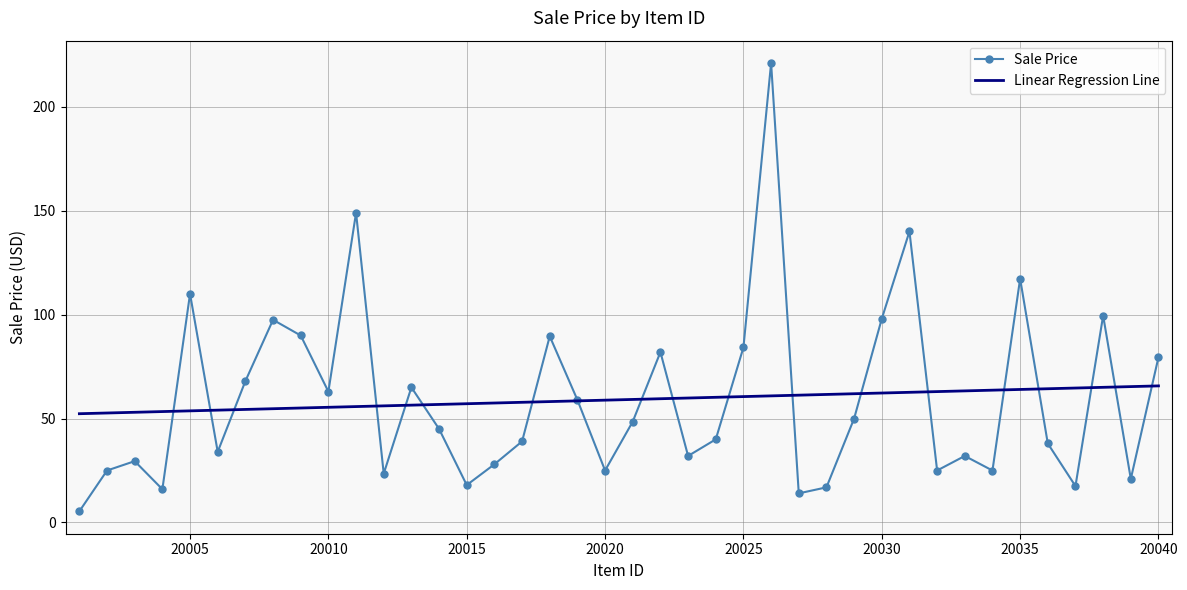

How many distinct data groups are displayed?

2